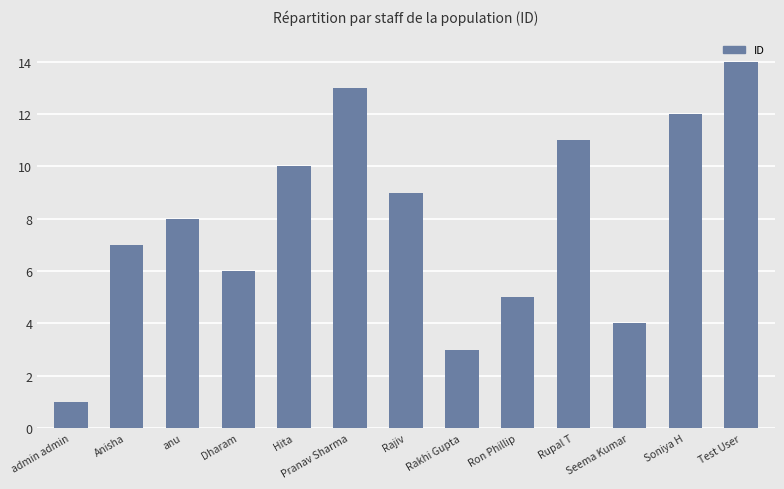

The value at admin admin is 1. True or false?

True